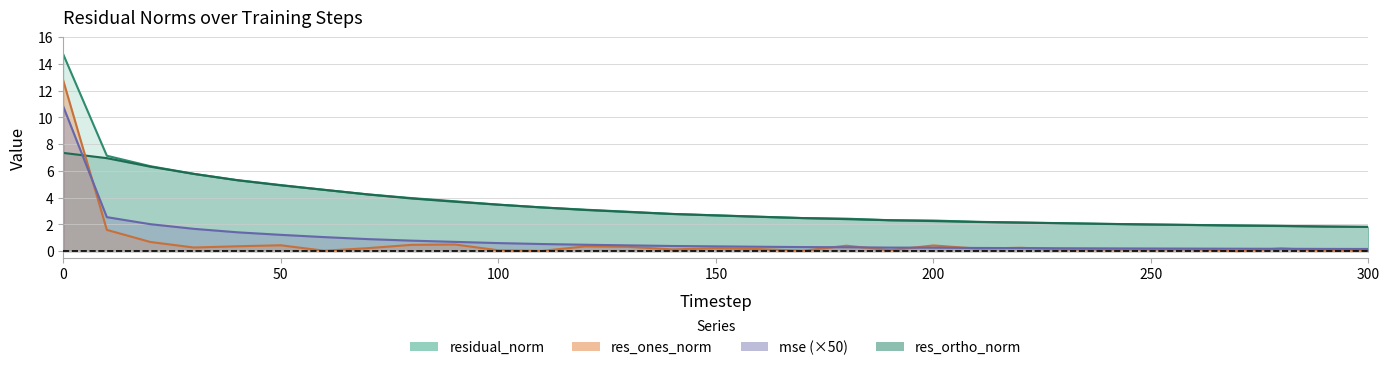

Rank the categories by res_ones_norm value from highest to lowest.

0, 10, 20, 90, 80, 50, 200, 180, 40, 120, 130, 30, 220, 70, 150, 280, 210, 160, 260, 250, 240, 230, 140, 190, 100, 300, 290, 60, 170, 110, 270